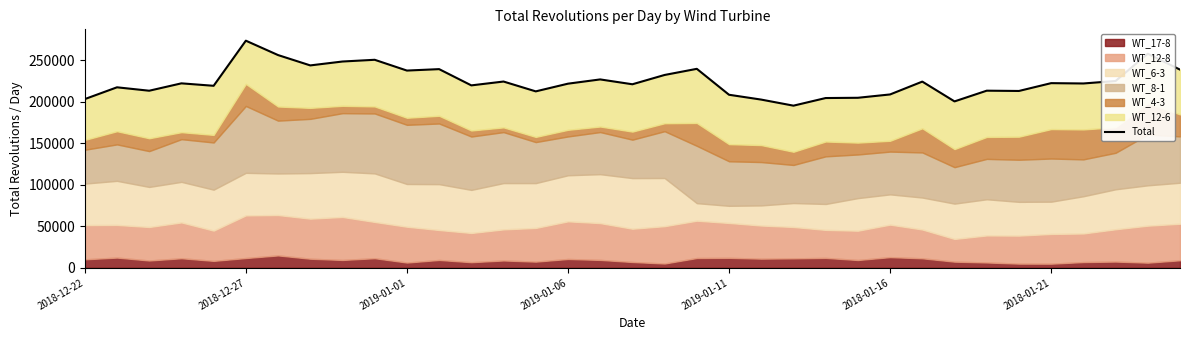

True or false: the data shows 248396 at 8.

True